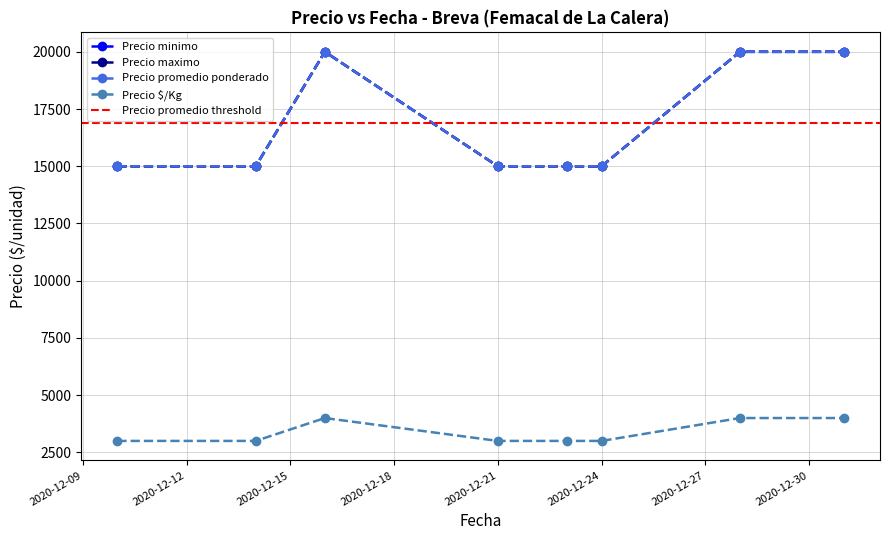

What is the total value across all series at 2020-12-14?

48000